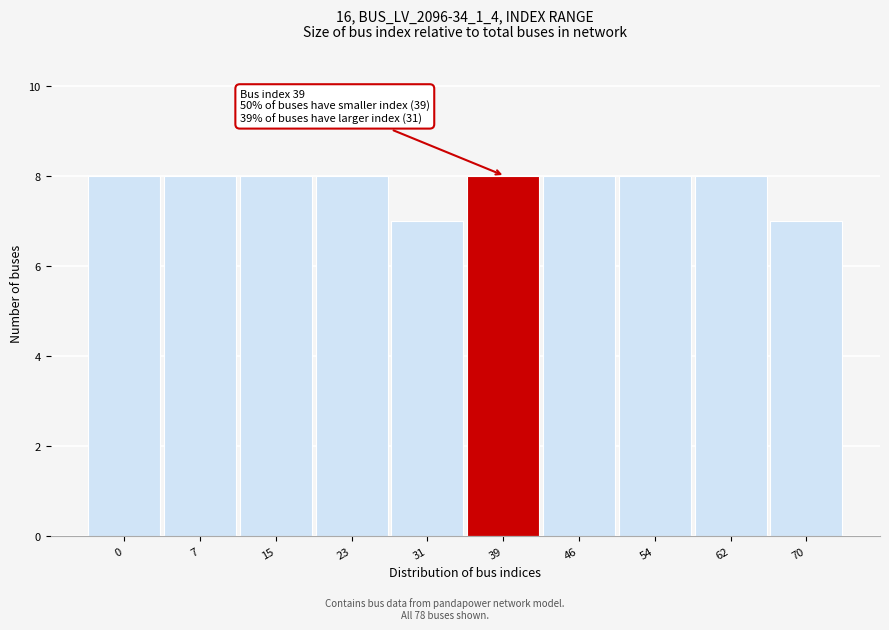

Reading right to left, what are all the values shown in this chart?

70=7	62=8	54=8	46=8	39=8	31=7	23=8	15=8	7=8	0=8